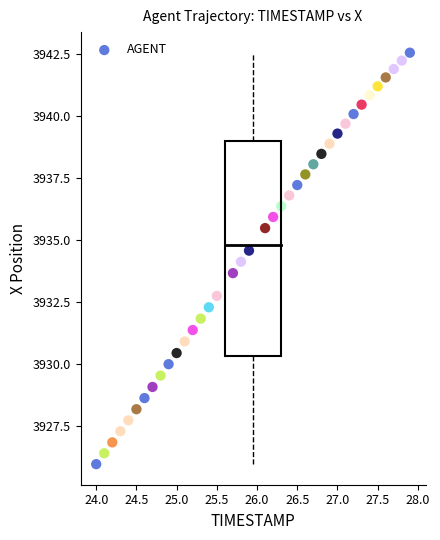

What is the range of X values (max minus min)?

3.9